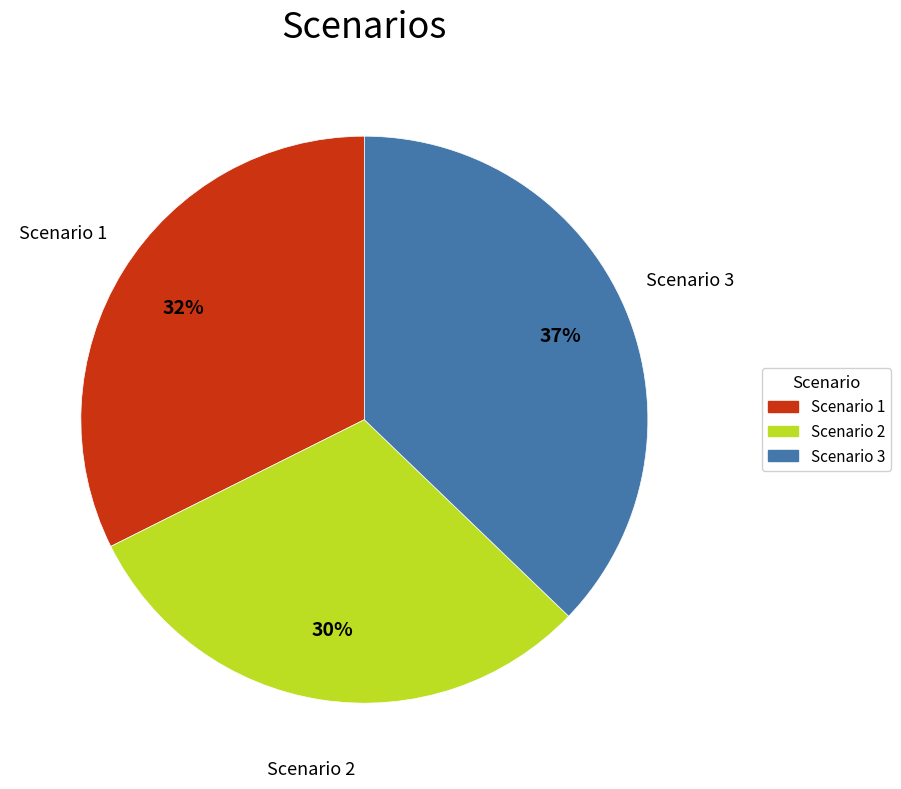

Rank the categories by value from highest to lowest.

Scenario 3, Scenario 1, Scenario 2